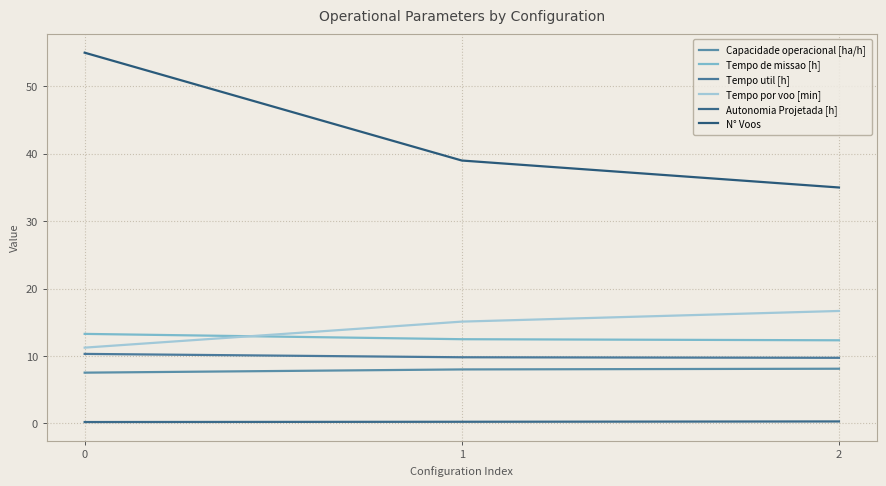

Is the value of Tempo util [h] at 1 greater than the value of N° Voos at 1?

No